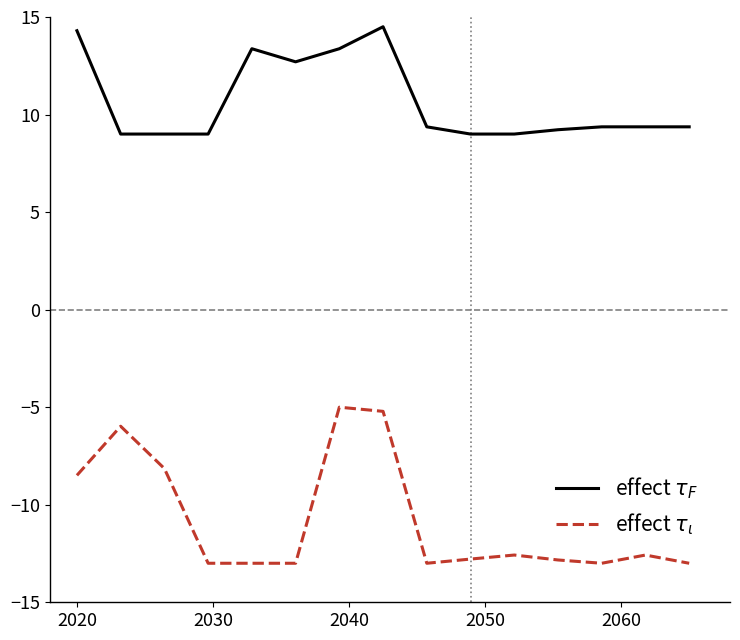

What is the minimum value shown in the chart?

-13.0